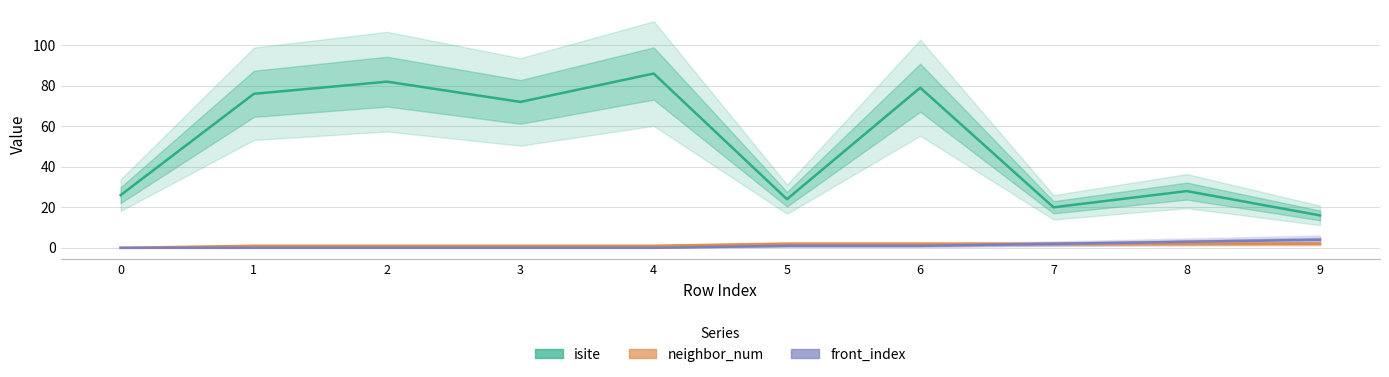

What are all the series names shown in the legend?

isite, neighbor_num, front_index